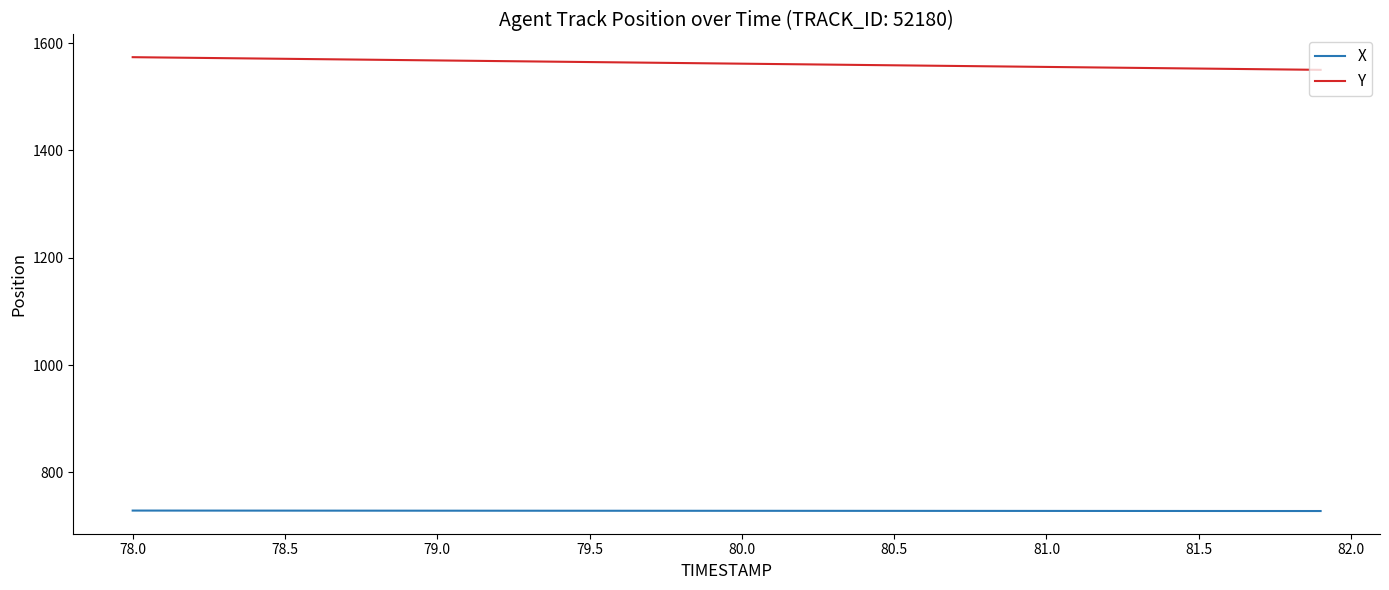

What is the smallest value displayed?

727.8